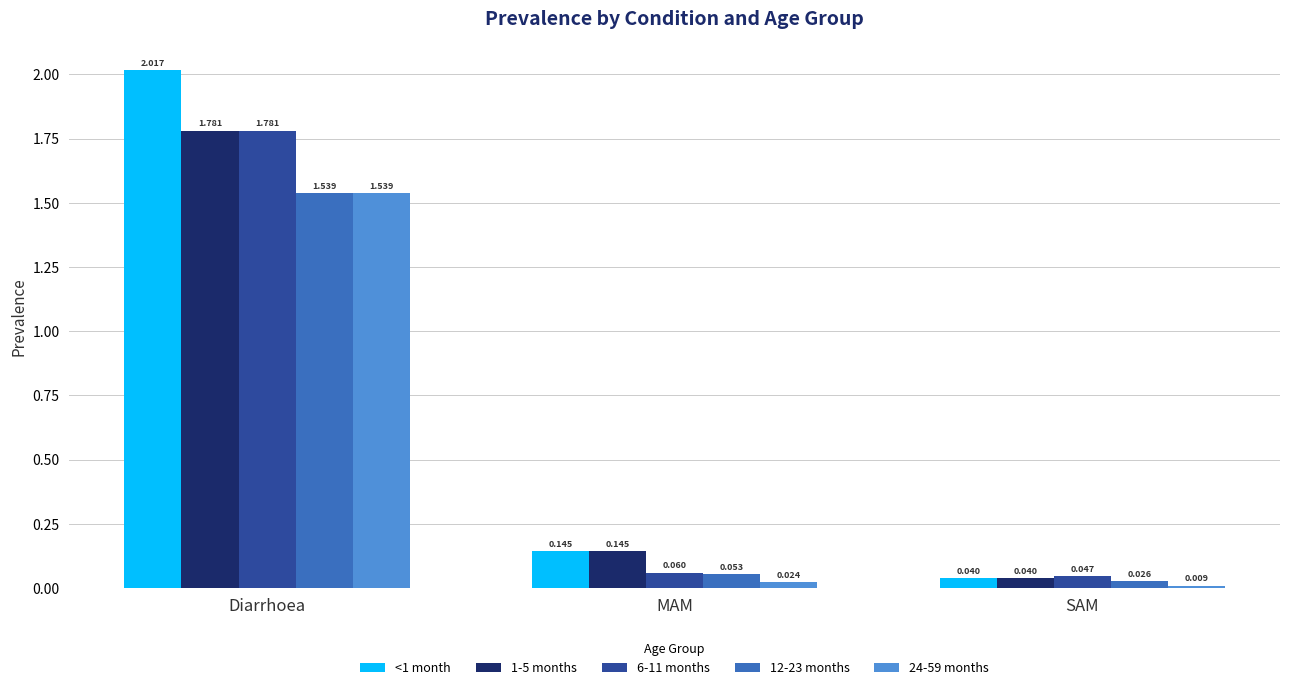

What is the label of the 1st bar from the right?

SAM